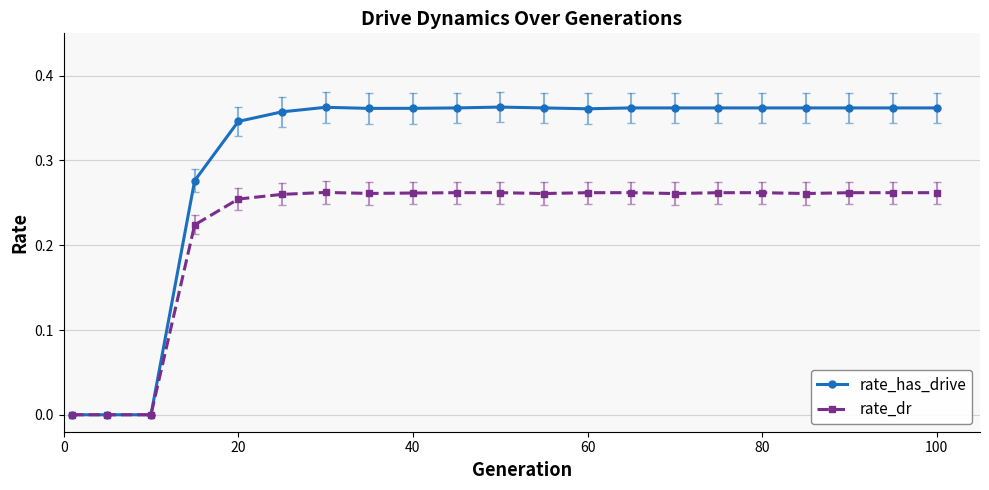

Rank the series by their average value, from lowest to highest.

rate_dr, rate_has_drive